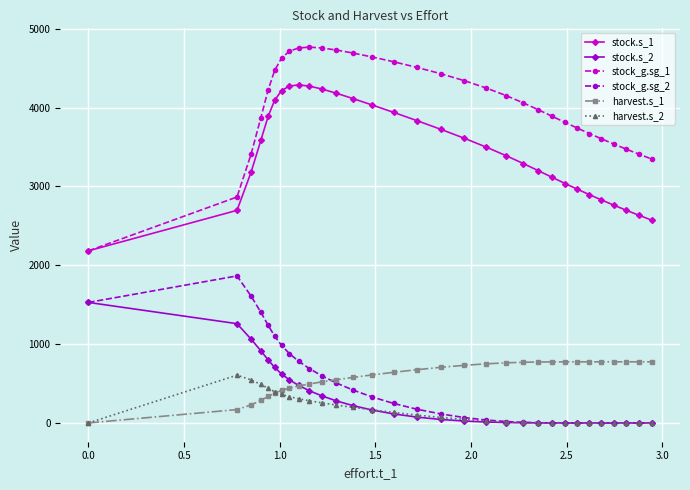

Which series has the largest range (max minus min)?

stock_g.sg_1